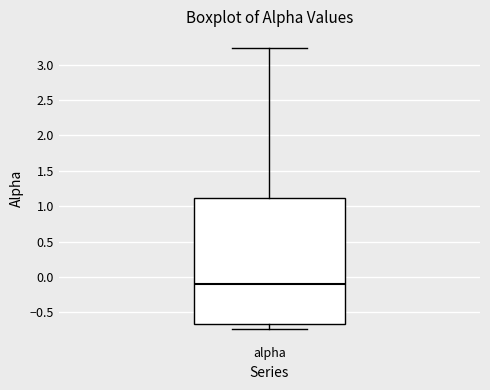

Read this box plot against the y-axis: the position of the median line, the range covered by the box, and the ends of both whiskers. The values are not printed on the chart, so give them approximately, as read against the axis.

median -0.10, box -0.65 to 1.10, whiskers -0.75 to 3.25